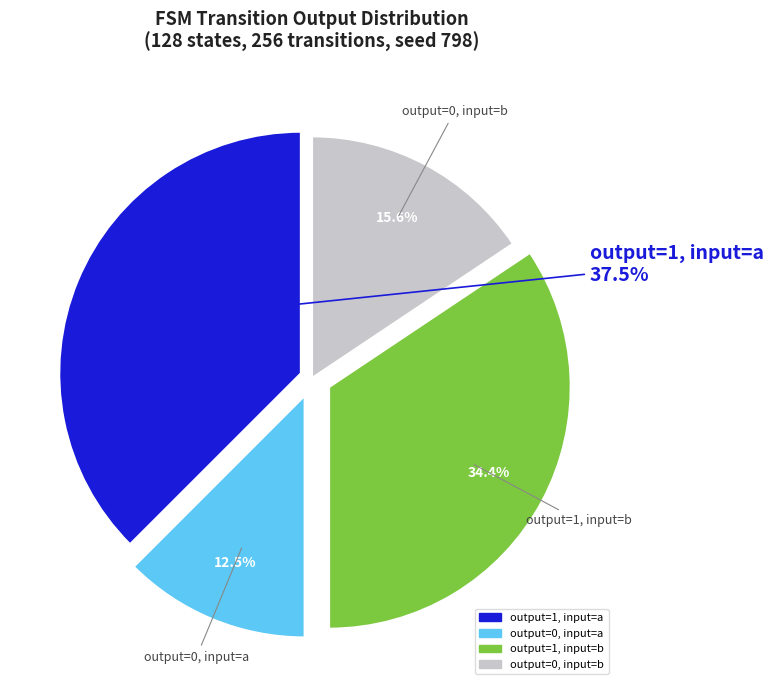

Count the number of slices in the pie.

4